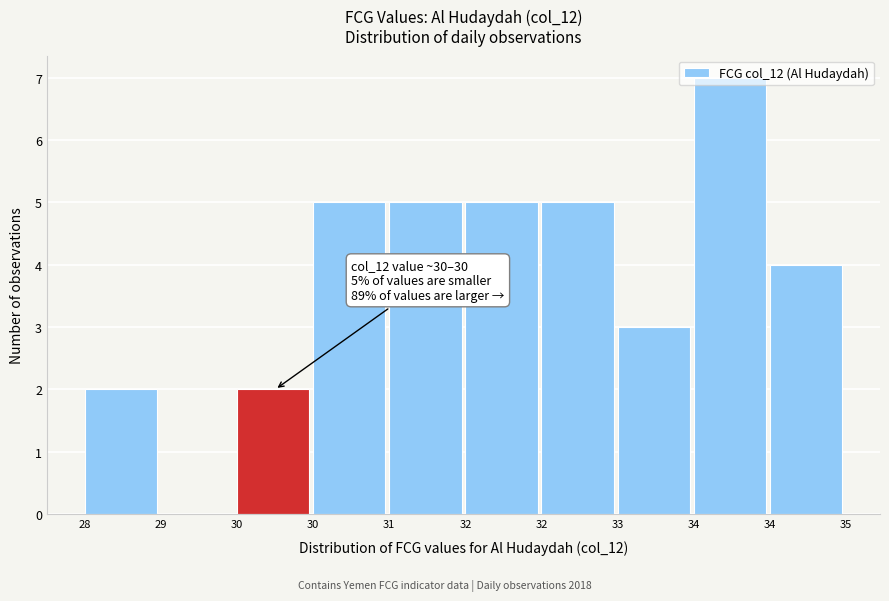

Are the bars horizontal?

No